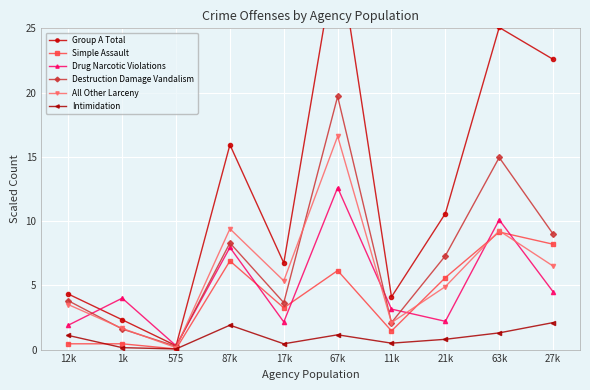

How many data points in Drug Narcotic Violations are above 4?

4